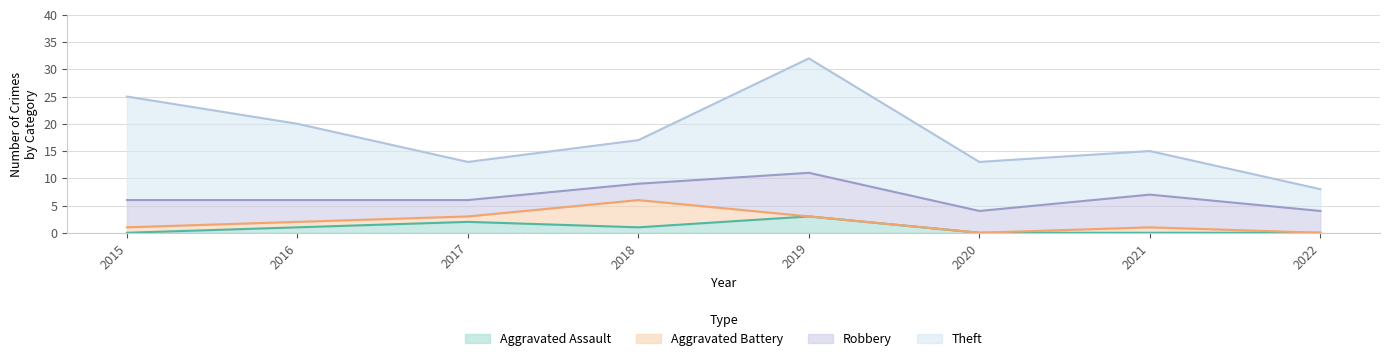

Does the chart have visible grid lines?

Yes